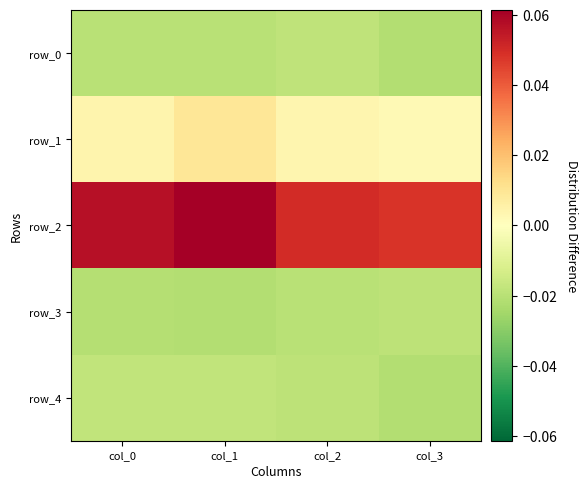

Reading left to right, extract all data points from this chart.

row_0: -0.0	-0.0	-0.0	-0.0
row_1: 0.0	0.0	0.0	0.0
row_2: 0.1	0.1	0.1	0.0
row_3: -0.0	-0.0	-0.0	-0.0
row_4: -0.0	-0.0	-0.0	-0.0